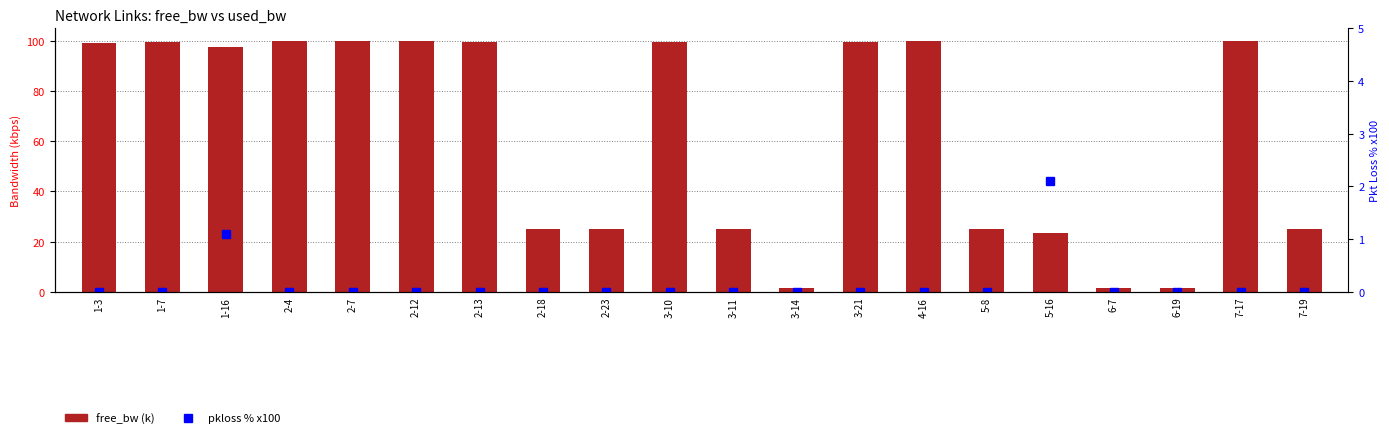

What are all the series names shown in the legend?

free_bw (k), pkloss % x100